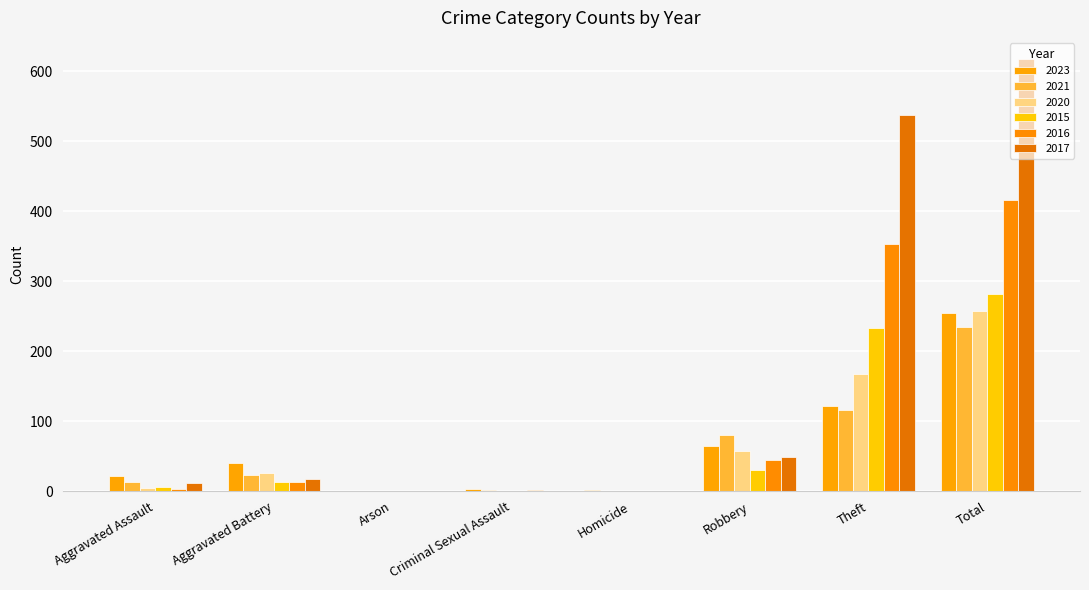

The 2023 series shows 5 at Criminal Sexual Assault. True or false?

False